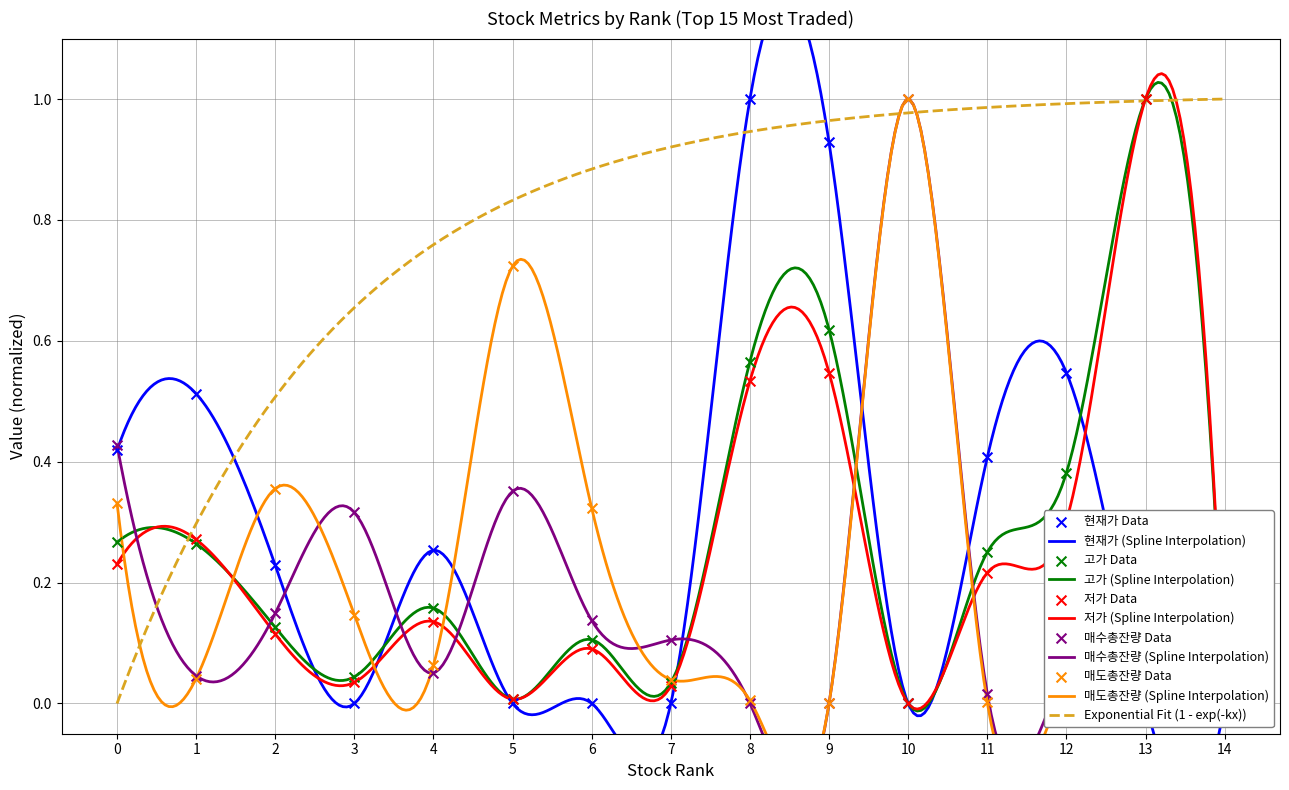

Which series reaches the maximum Y coordinate?

현재가